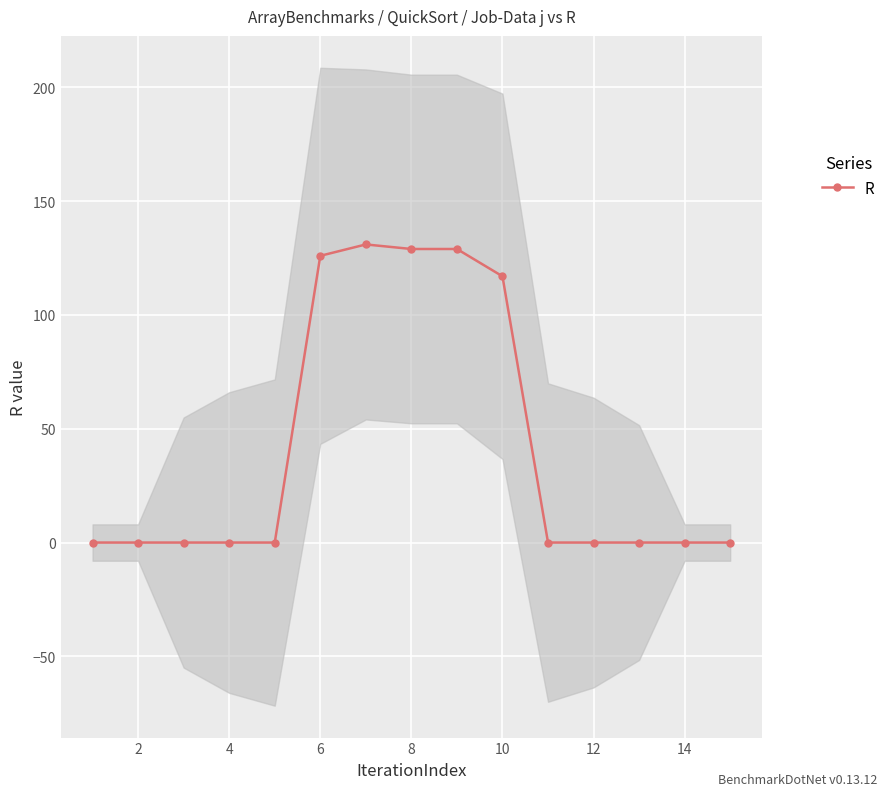

How many interior local peaks (higher than both neighbors) does the data have?

1